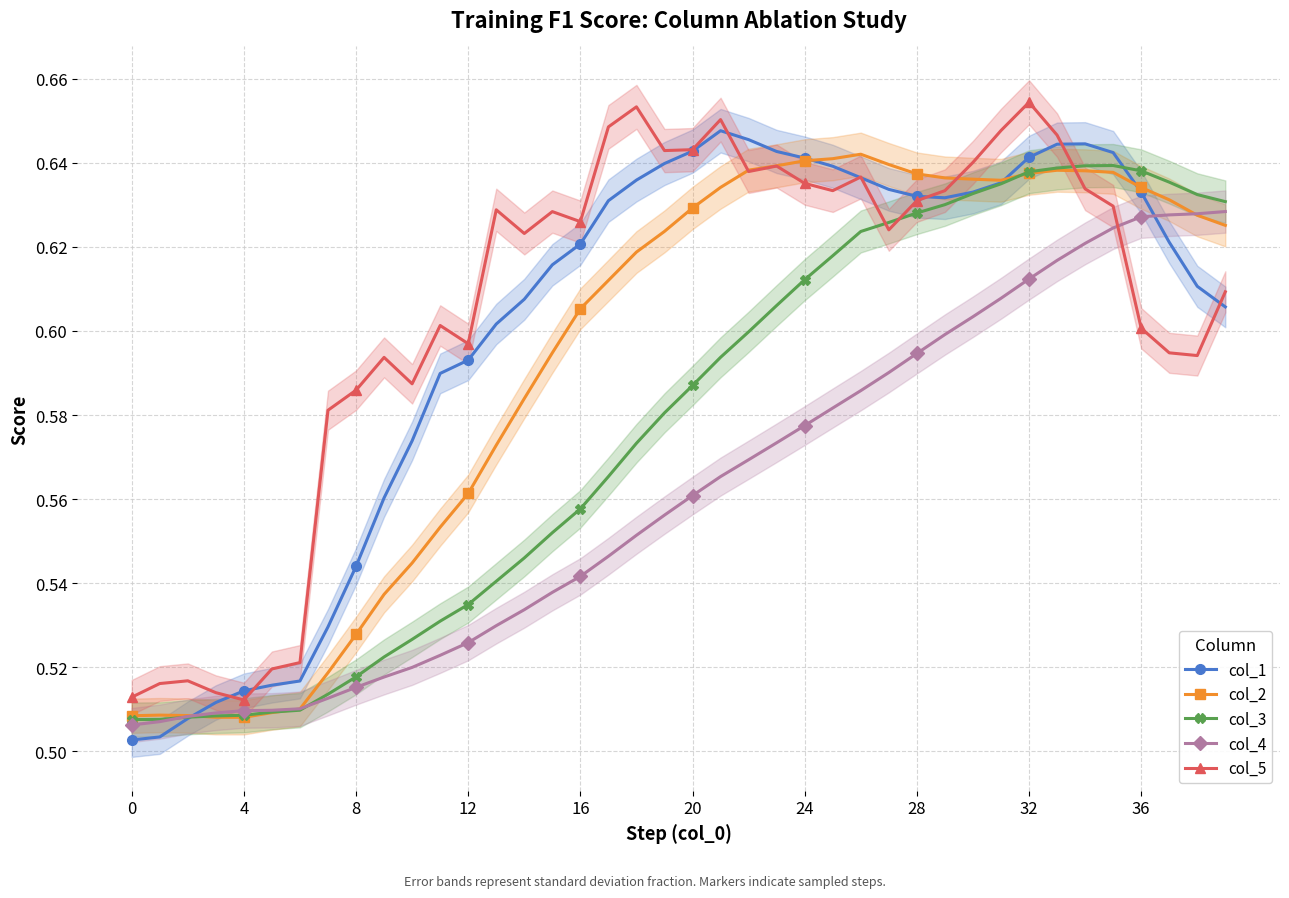

What is the difference between the maximum and second lowest values in the col_2 series?

0.1